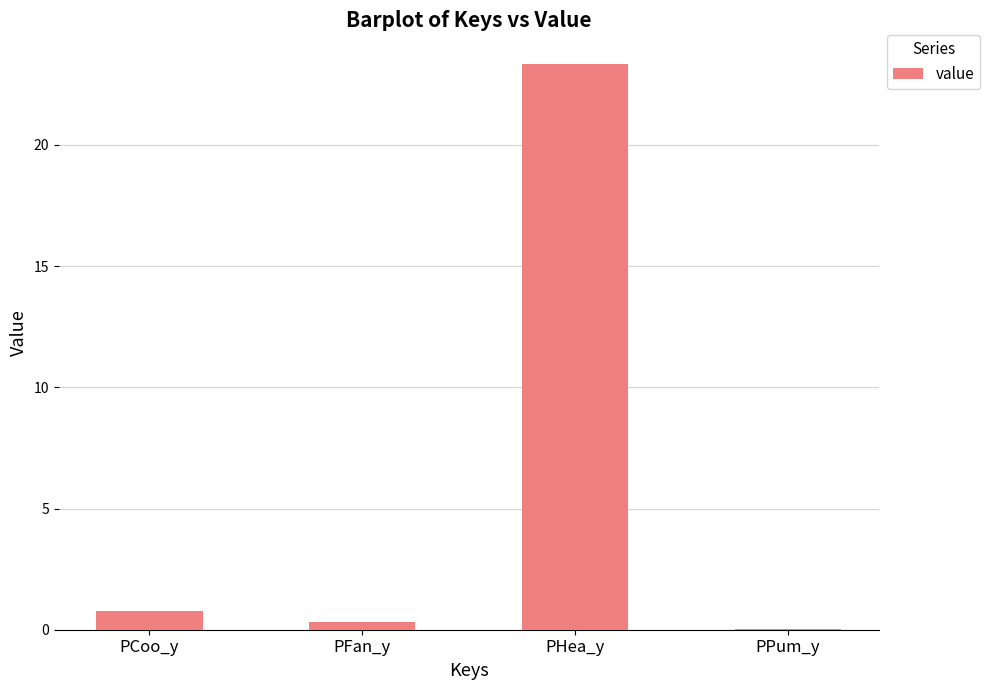

Is it true that the value at PPum_y is 0.0?

True